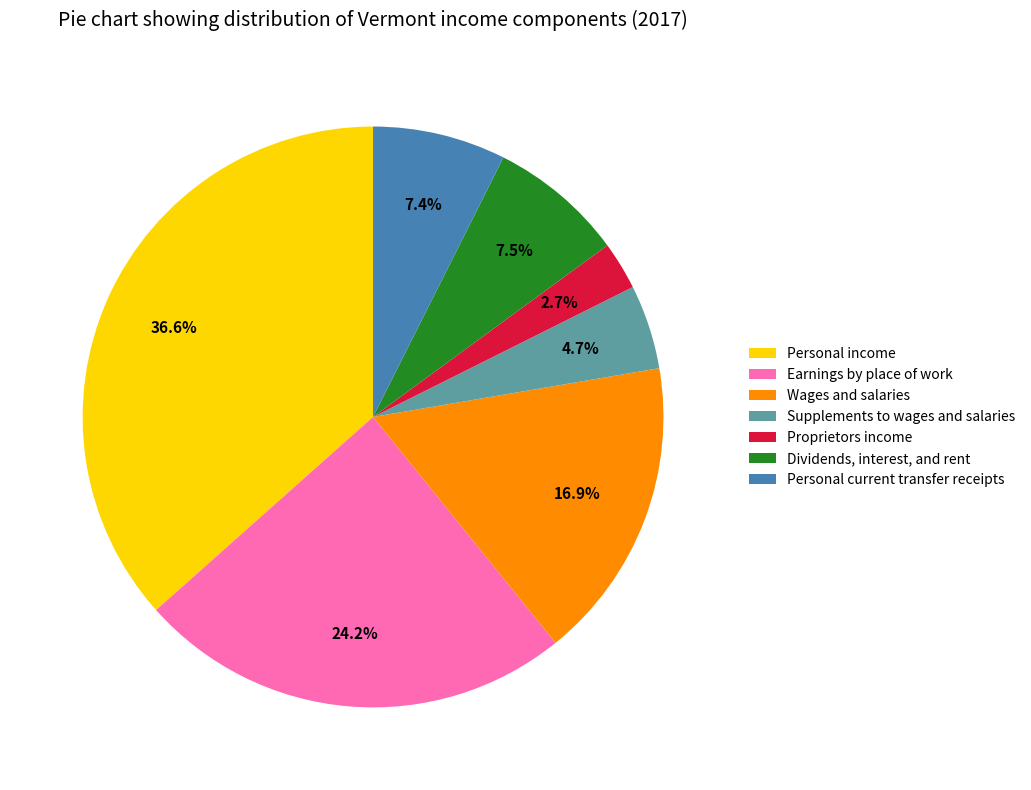

To the nearest percent, what percentage of the pie is Earnings by place of work?

24%